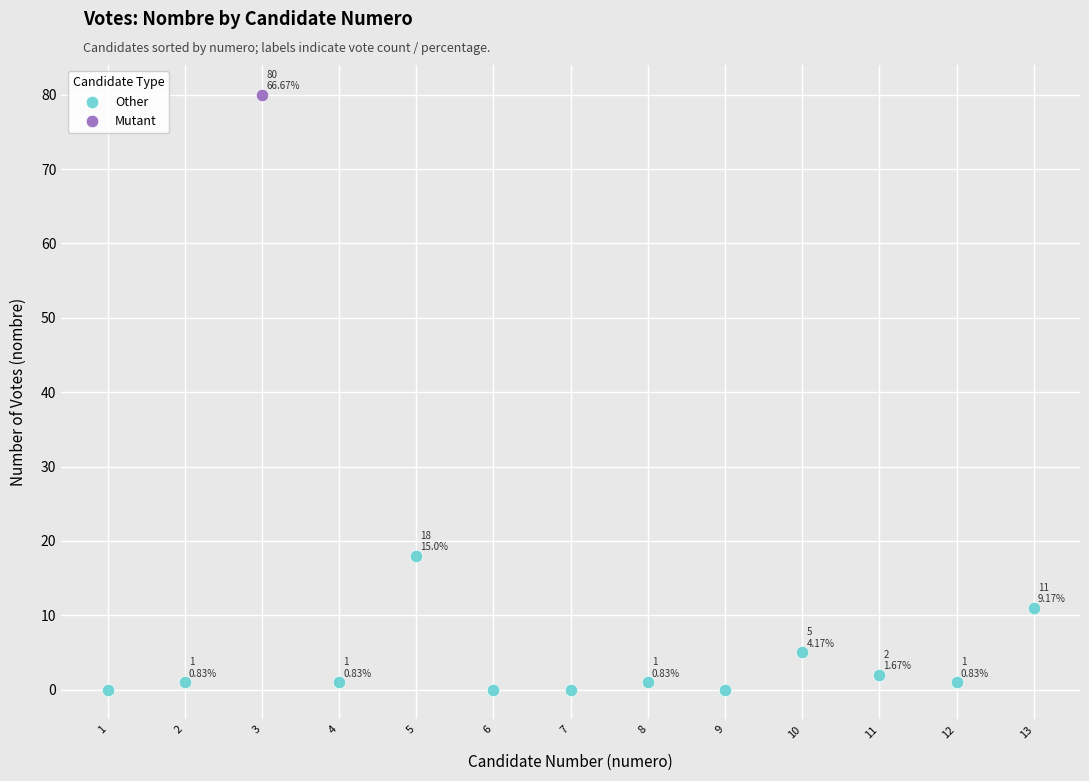

What are all the series names shown in the legend?

Other, Mutant